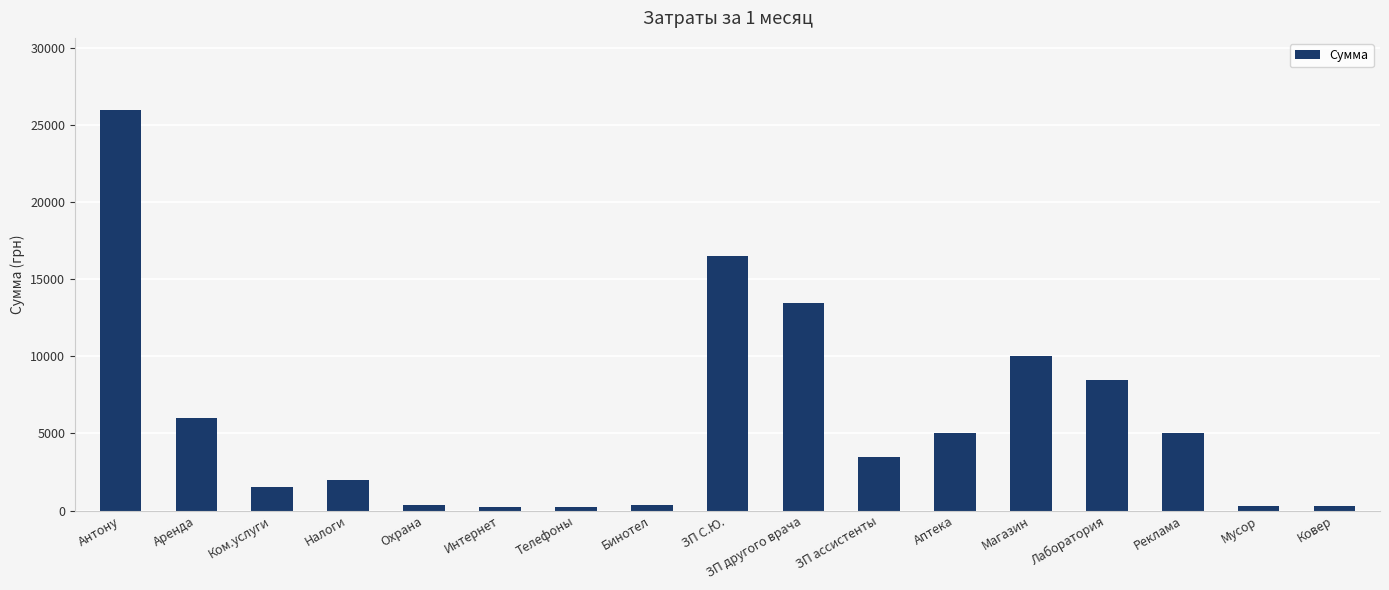

Which has a higher value, Ковер or Ком.услуги?

Ком.услуги